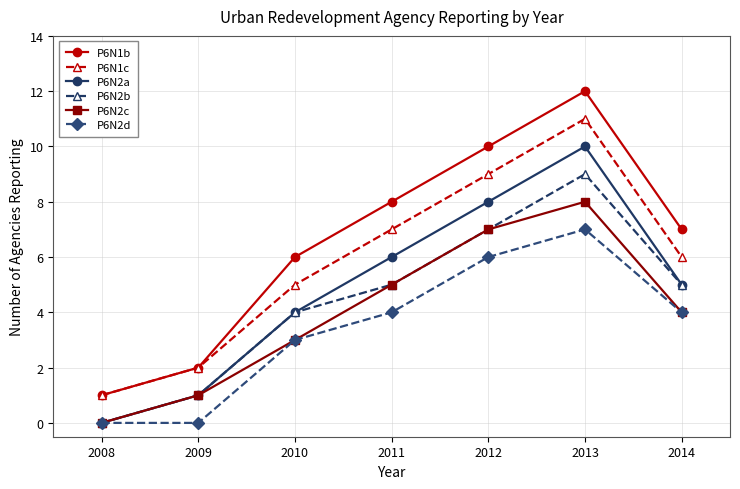

Which series changed the most between 2009 and 2012?

P6N1b